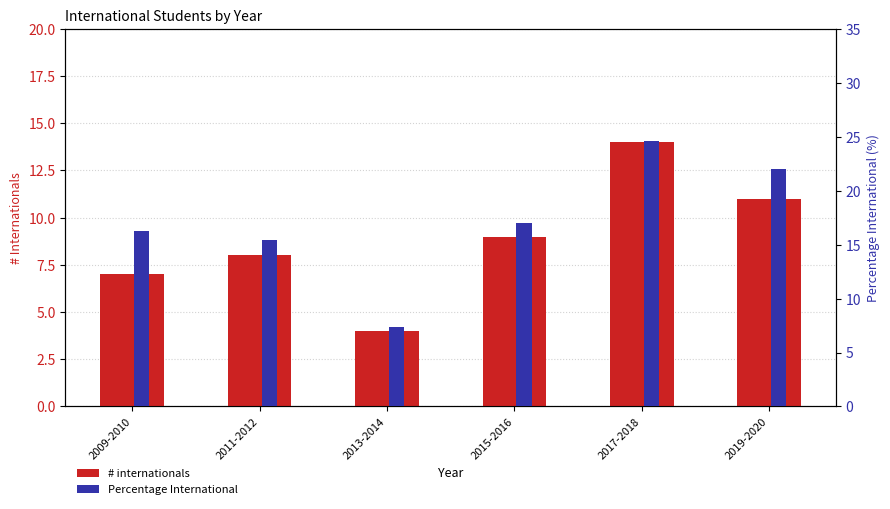

Is the value of Percentage International at 2009-2010 greater than the value of # internationals at 2009-2010?

Yes